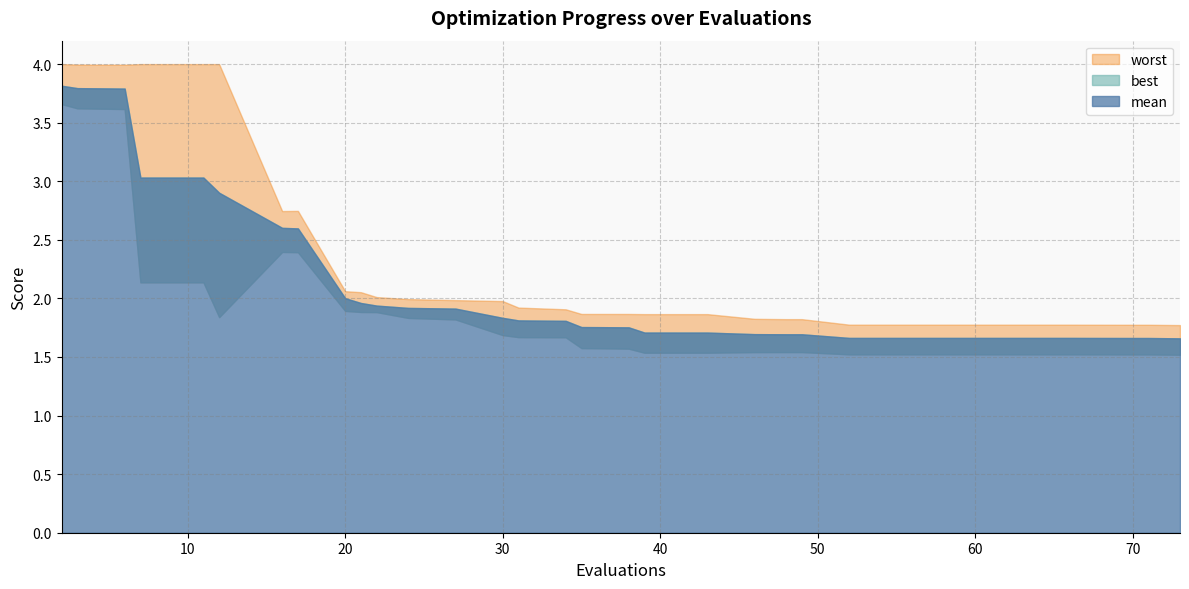

What is the difference between the second highest and second lowest values in the mean series?

2.1